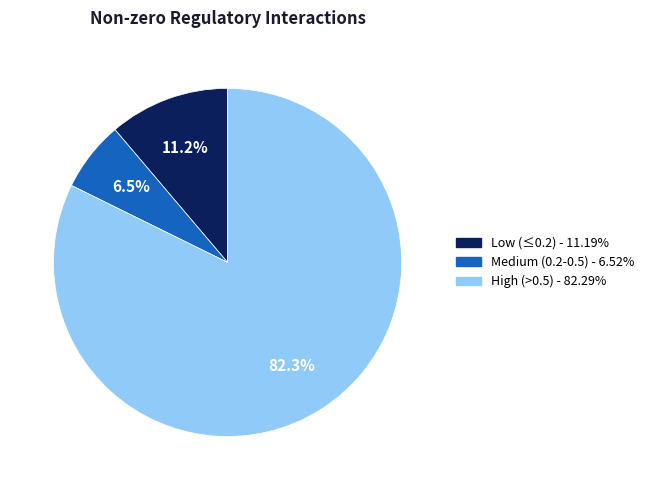

Is there any slice that represents more than half of the pie?

Yes